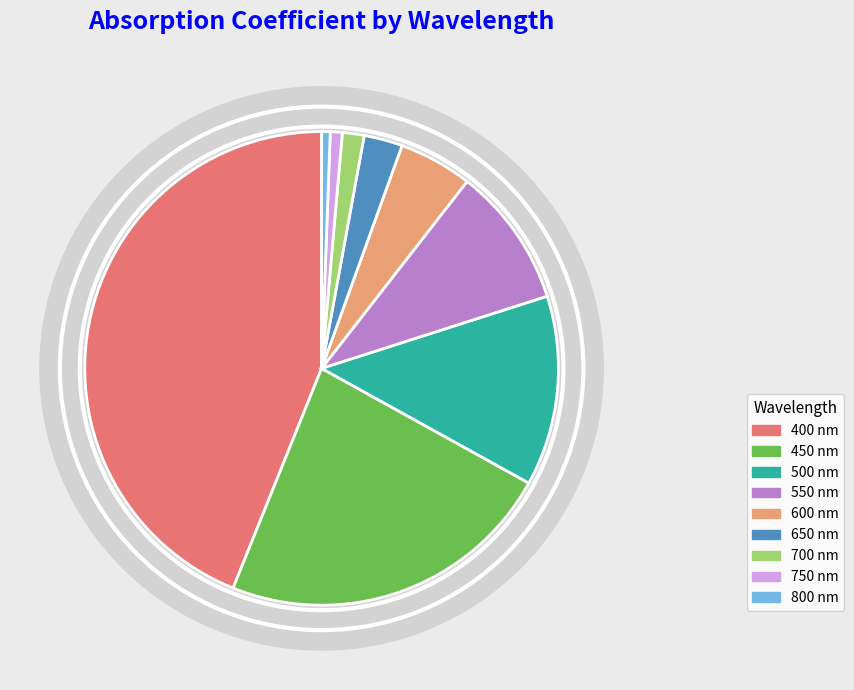

Count the number of slices in the pie.

9